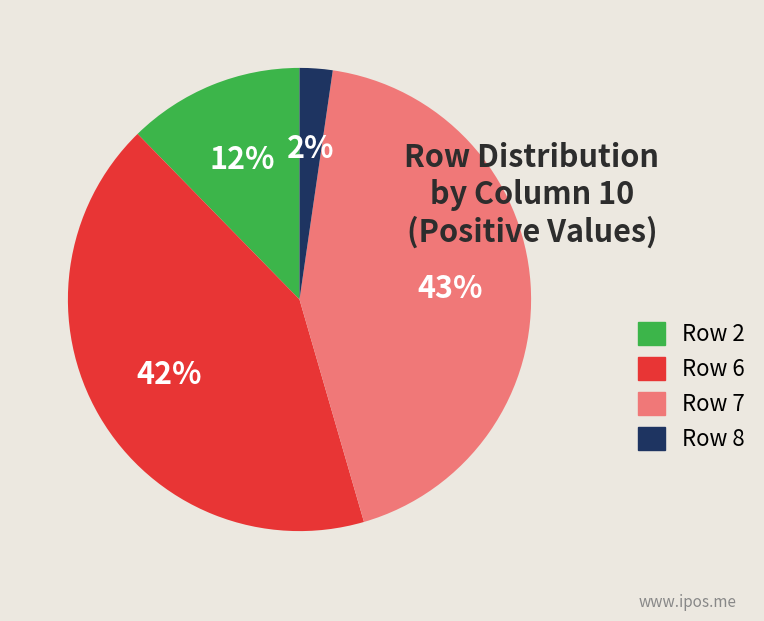

To the nearest percent, what is the difference between the largest and smallest slice percentages?

41%